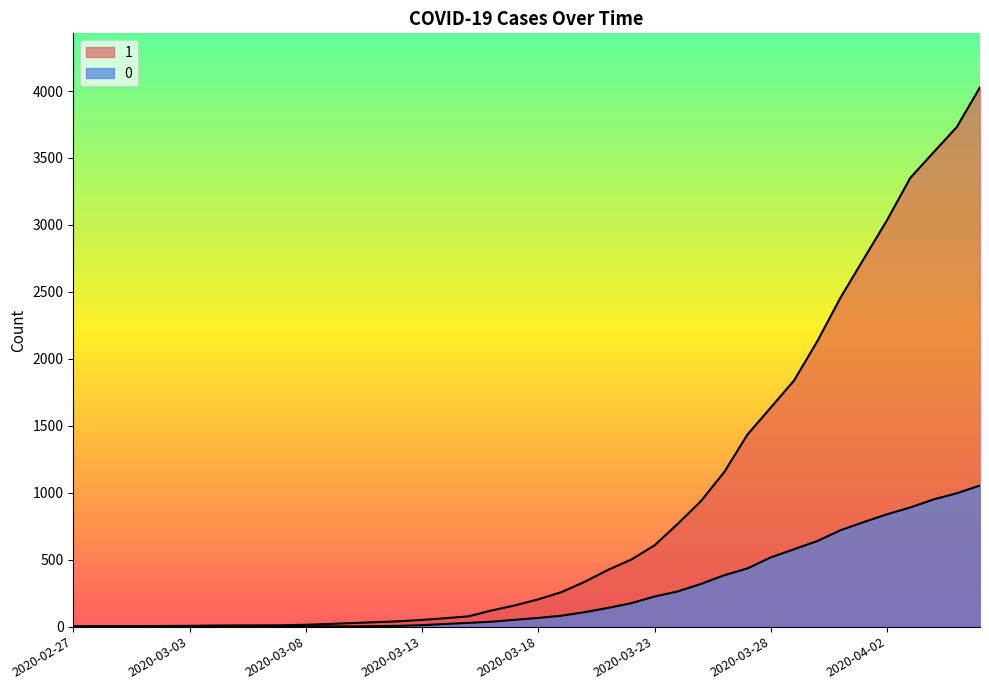

Is it true that 0 equals 890 at 2020-04-03?

True